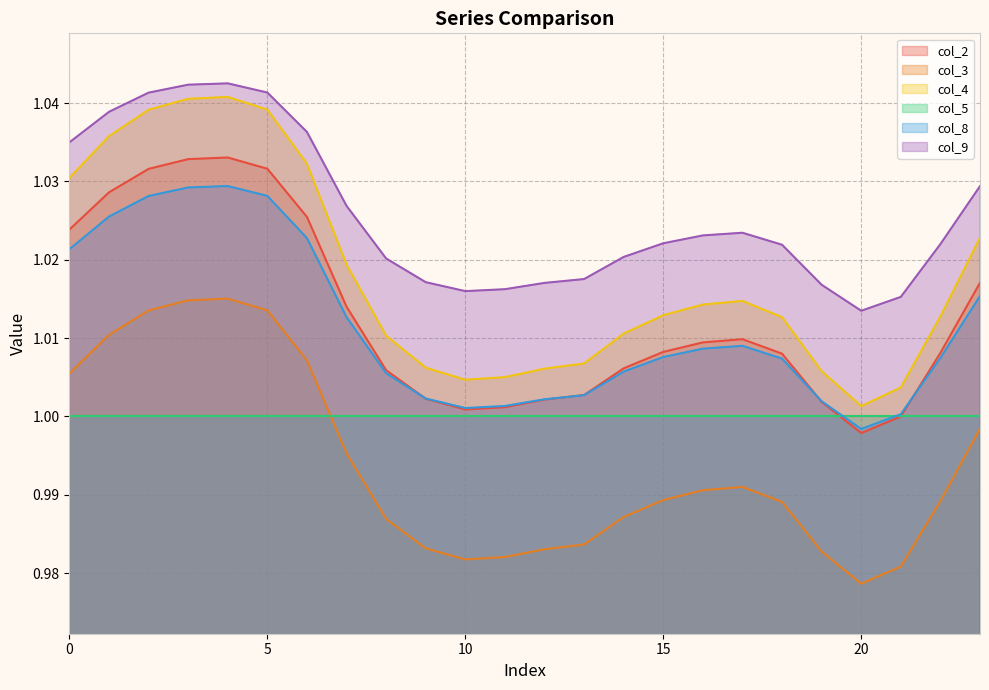

How many interior local peaks does the col_8 series have?

2